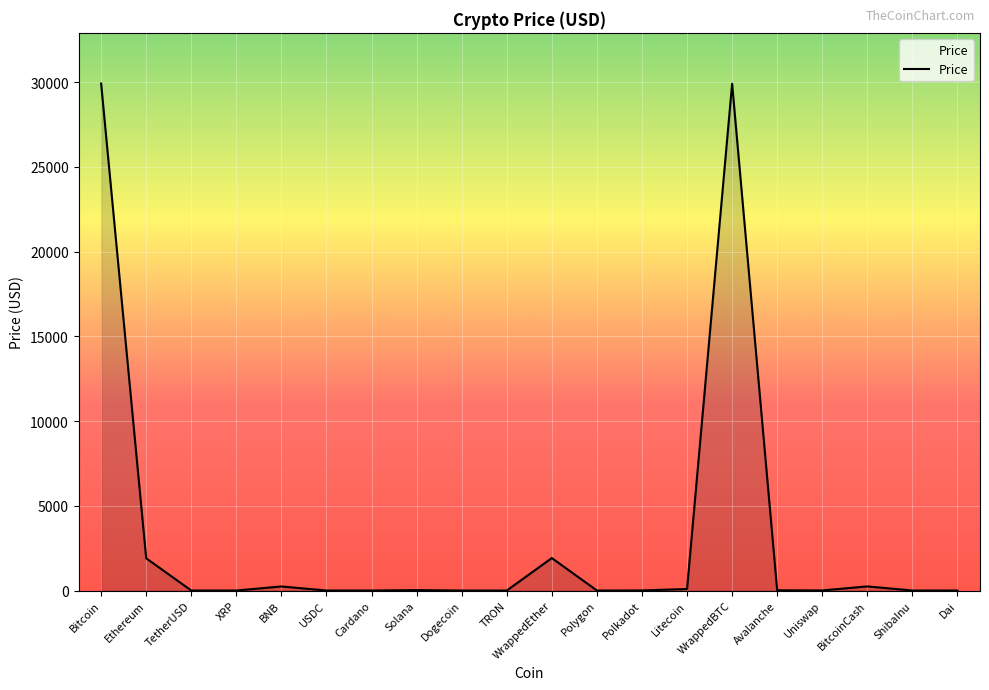

The value at Bitcoin is 29916.0. True or false?

True